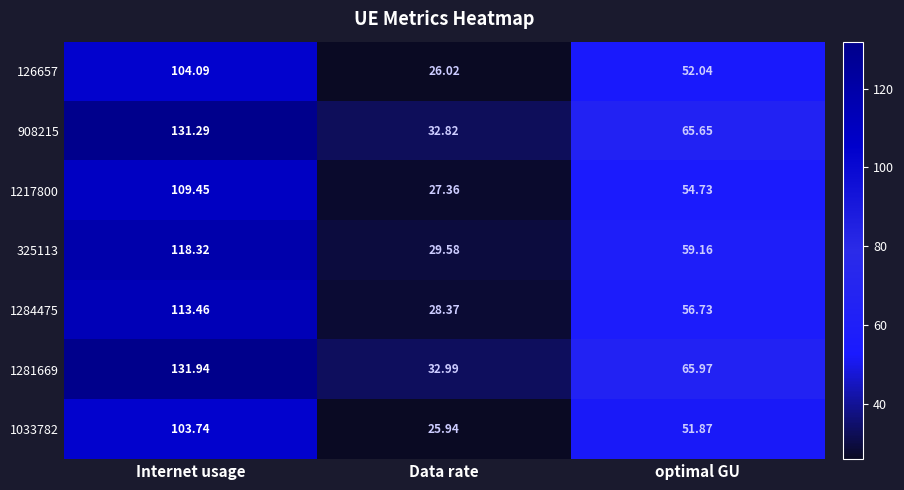

List the labels in order of 1033782 value, largest first.

Internet usage, optimal GU, Data rate